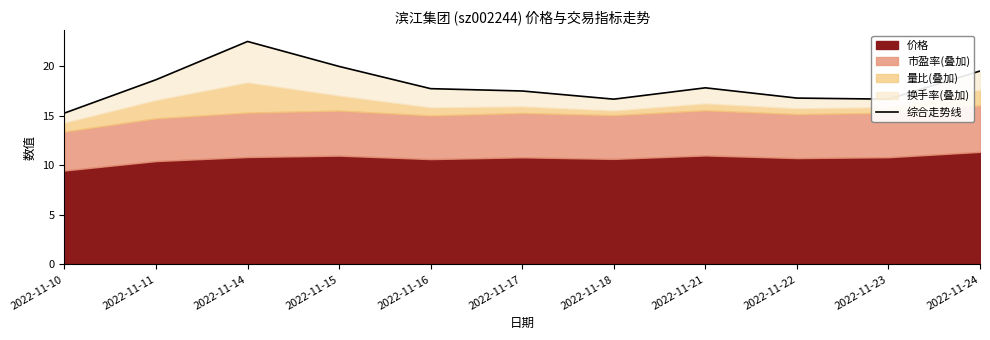

What is the average value?

18.1